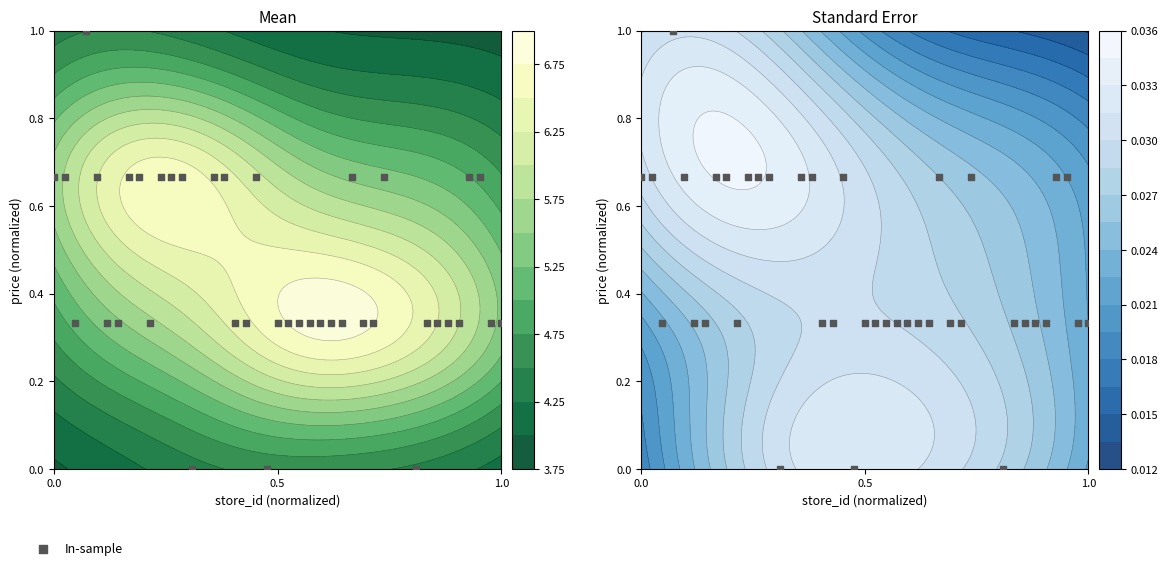

Count the number of data series in this chart.

1